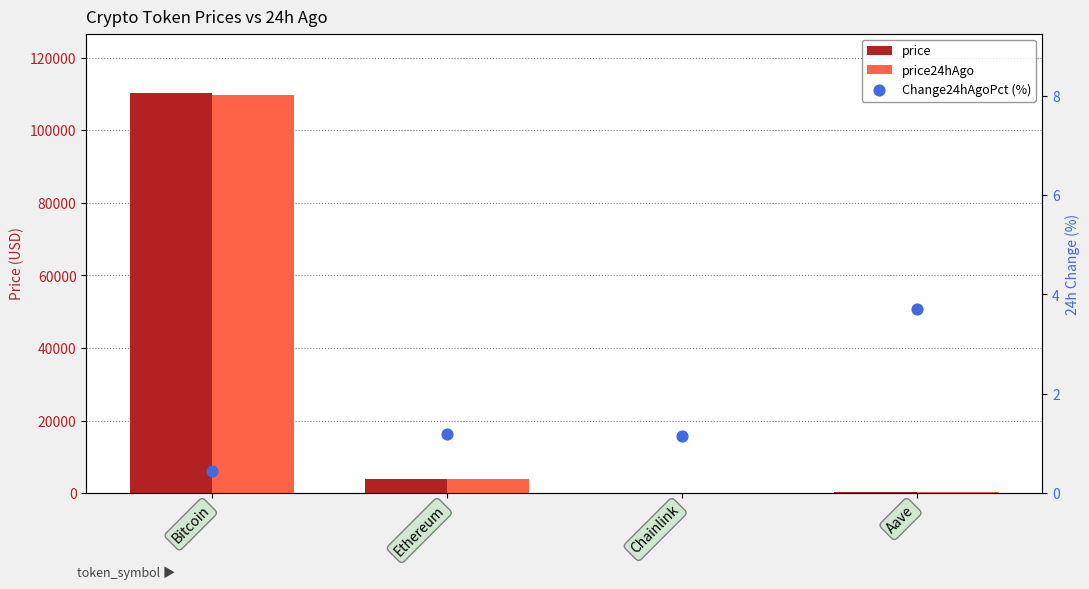

At which category is the sum across all series the highest?

Bitcoin